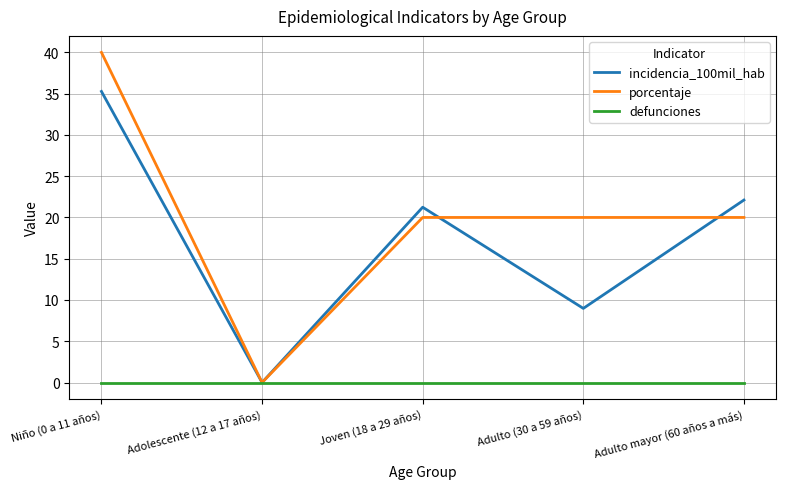

Which series has the widest spread of values?

porcentaje